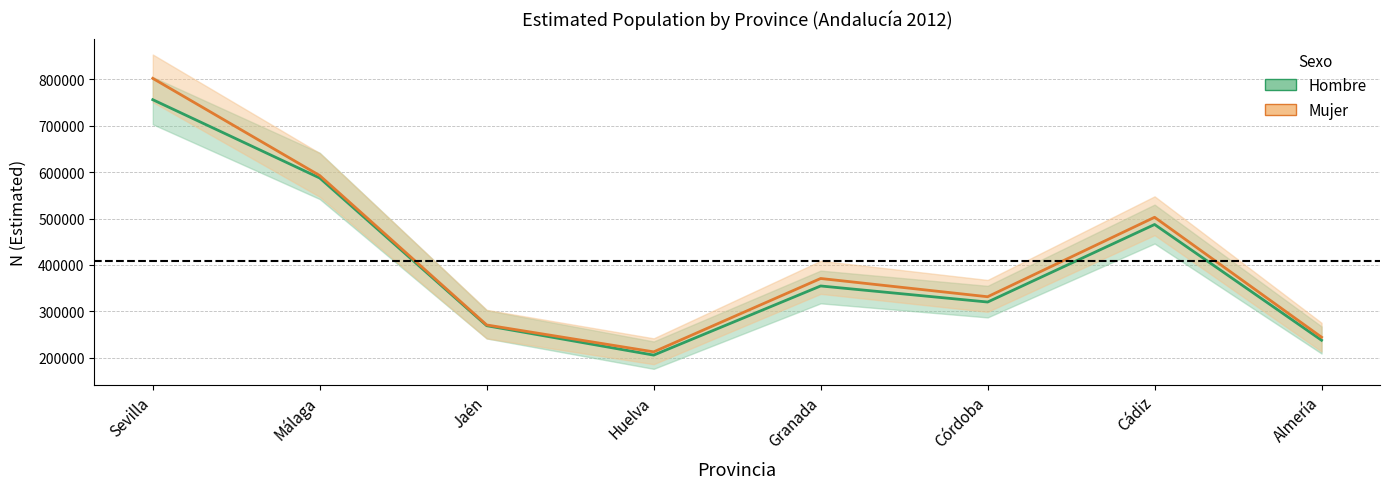

What is the lowest value of the Mujer N estimada series?

212681